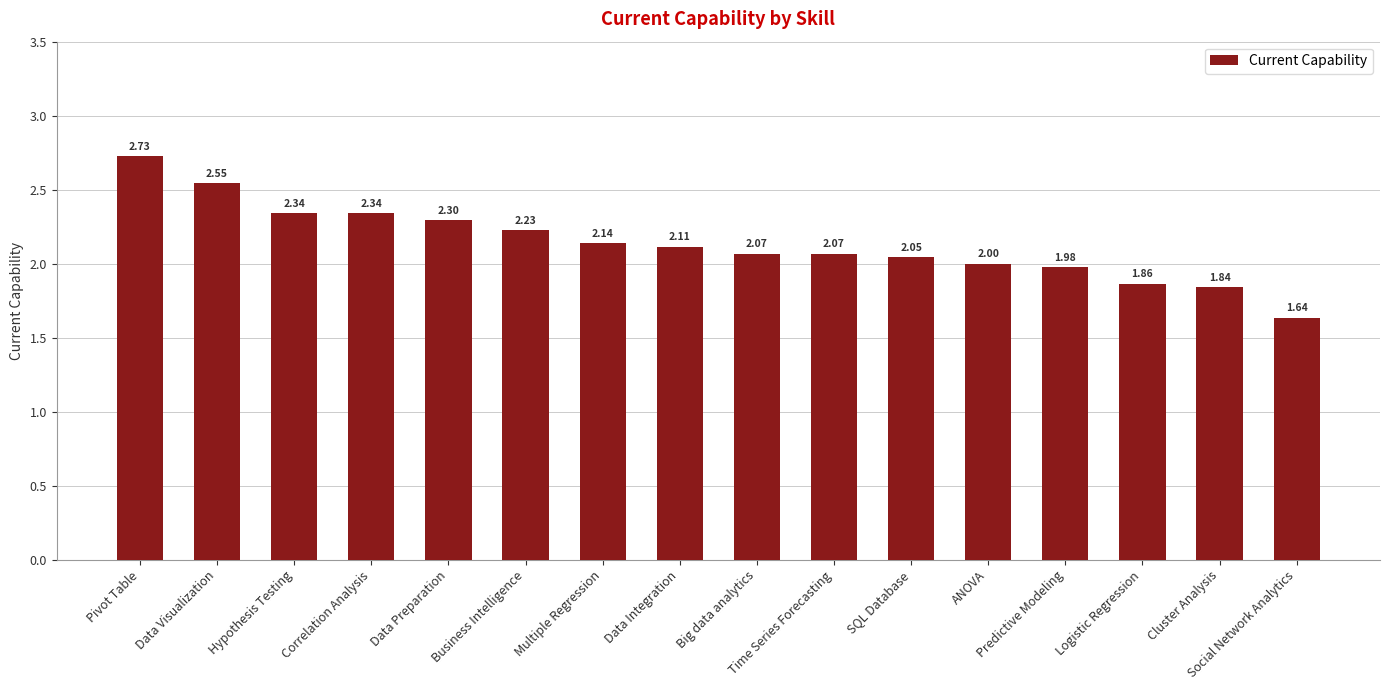

Count the number of data series in this chart.

1